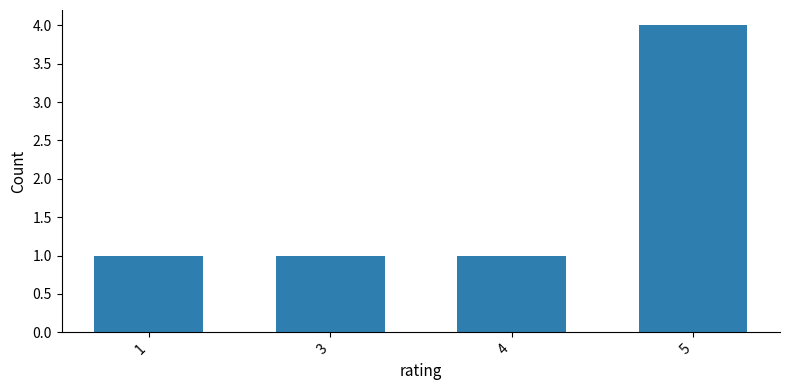

What is the difference between the maximum and minimum values?

3